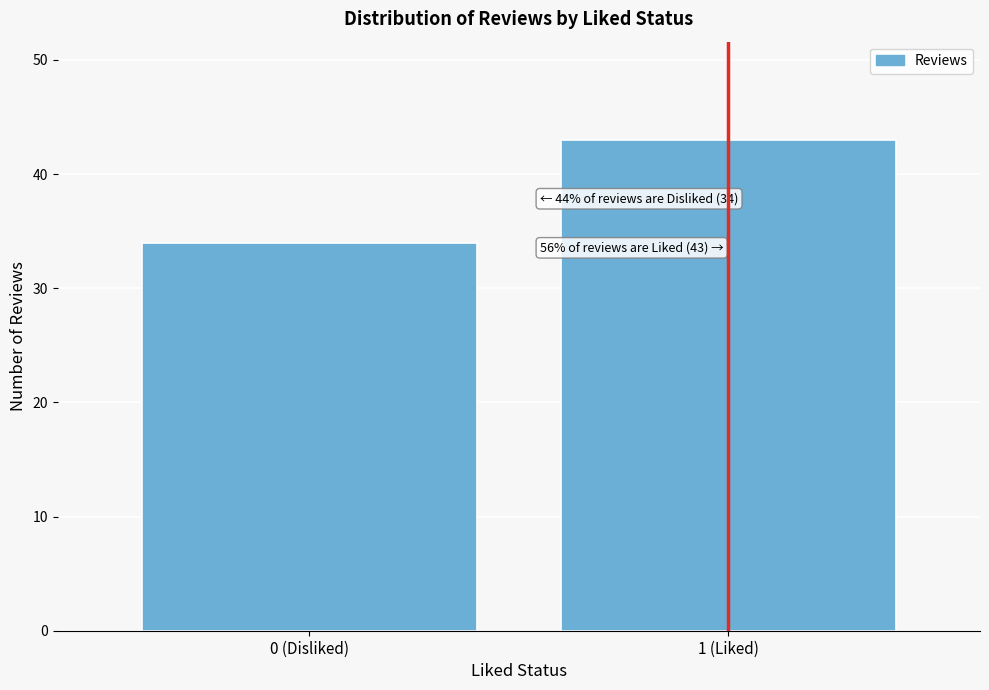

Reading right to left, transcribe all the data shown in this chart.

43	34